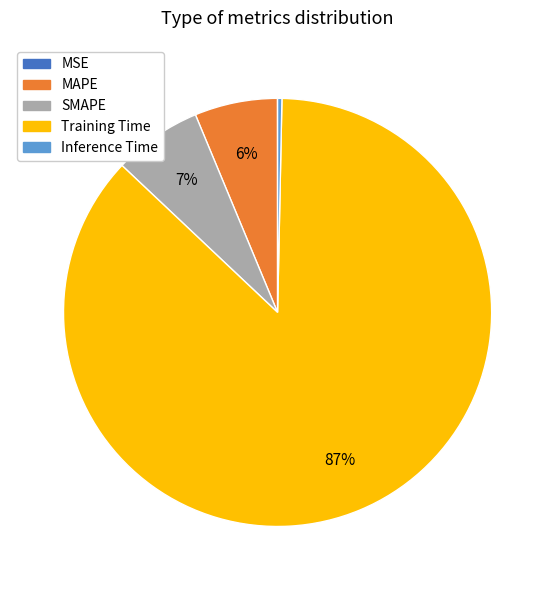

True or false: MAPE accounts for 11% of the total.

False